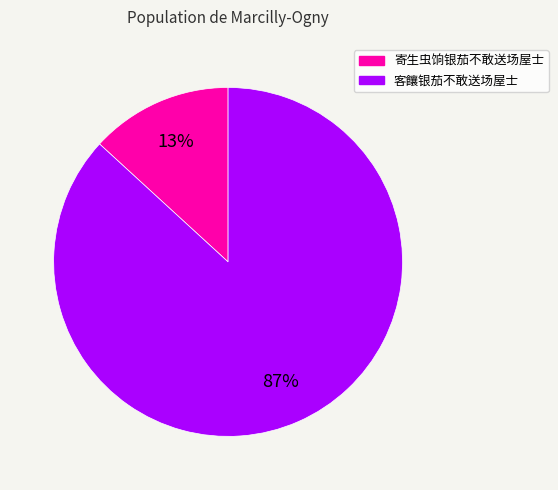

Rank the categories by value from highest to lowest.

客饟银茄不敢送场屋士, 寄生虫饷银茄不敢送场屋士